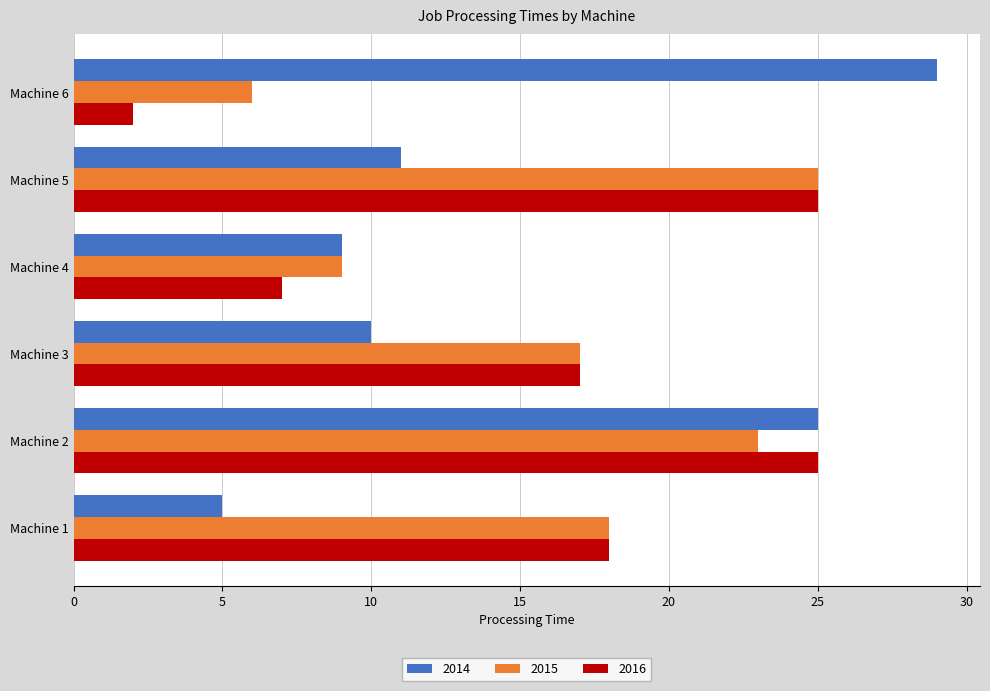

At how many categories does at least one series exceed 10?

5